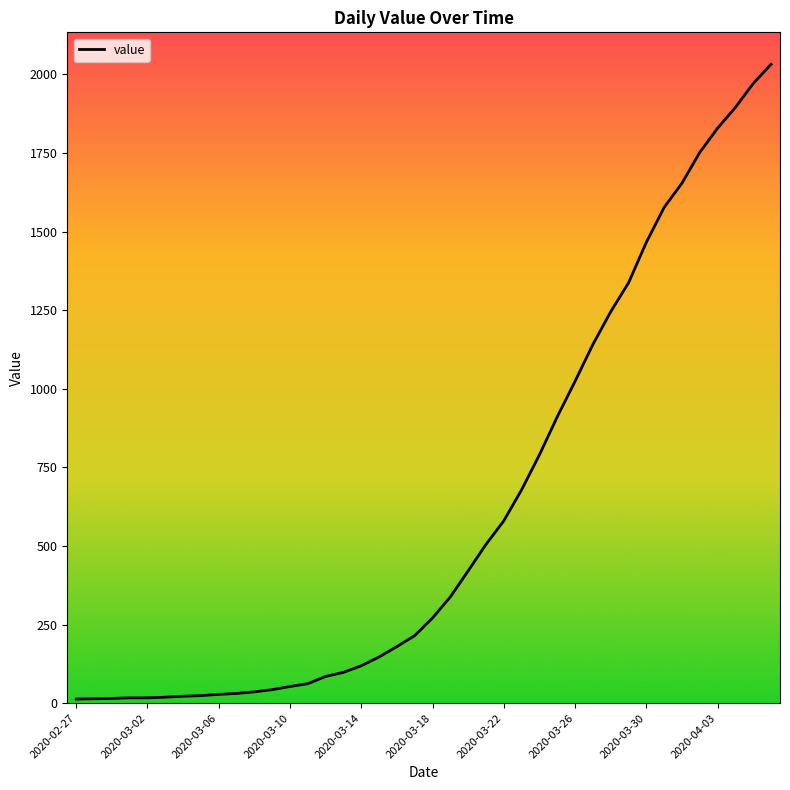

What is the greatest value displayed?

2032